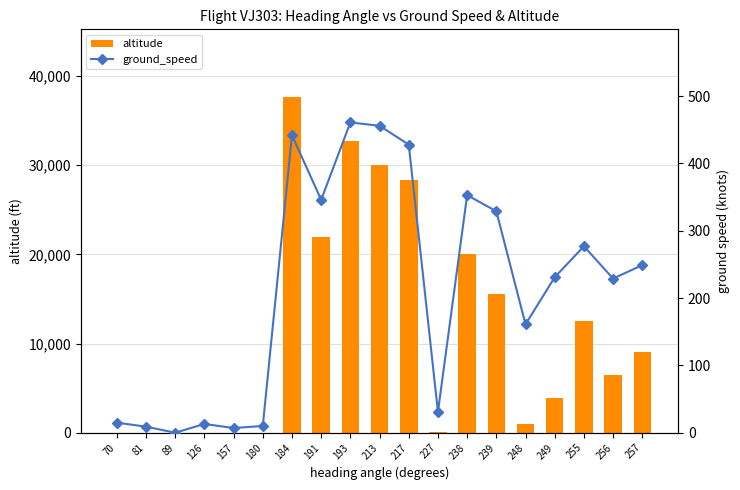

How many values in the ground_speed series exceed 231?

9